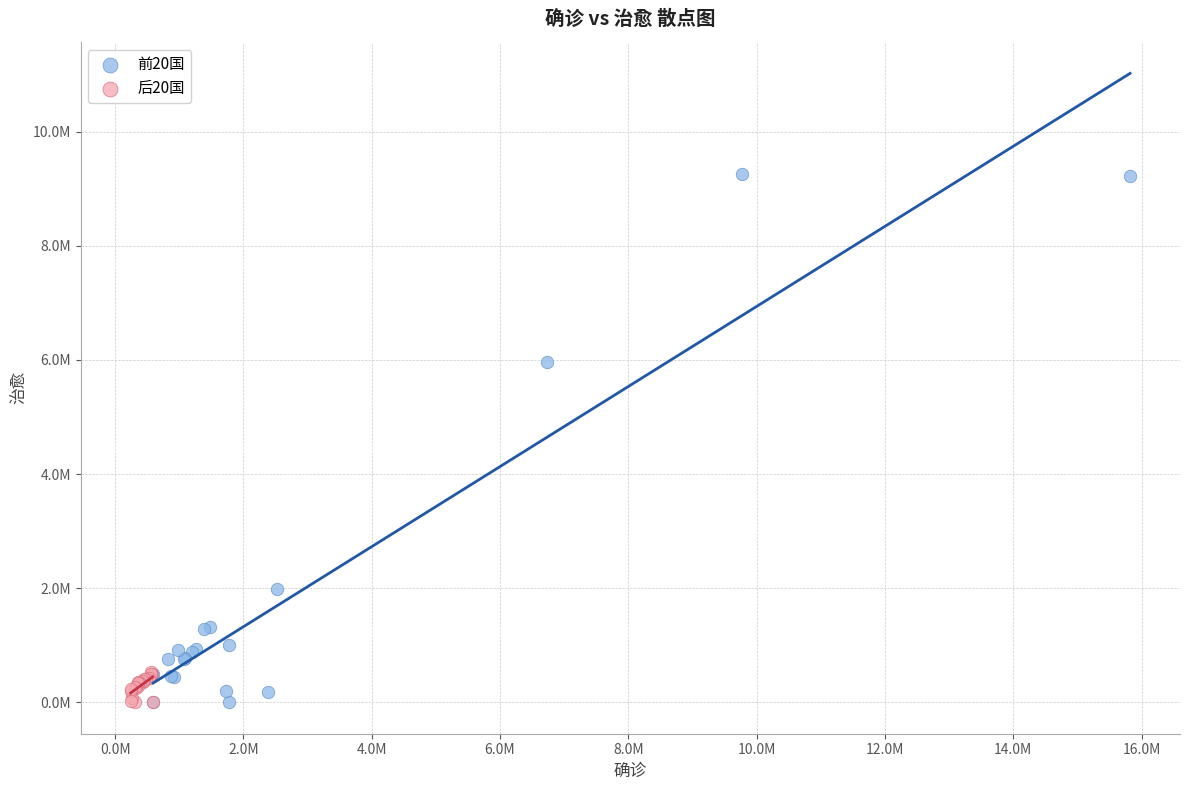

Which series reaches the maximum Y coordinate?

前20国